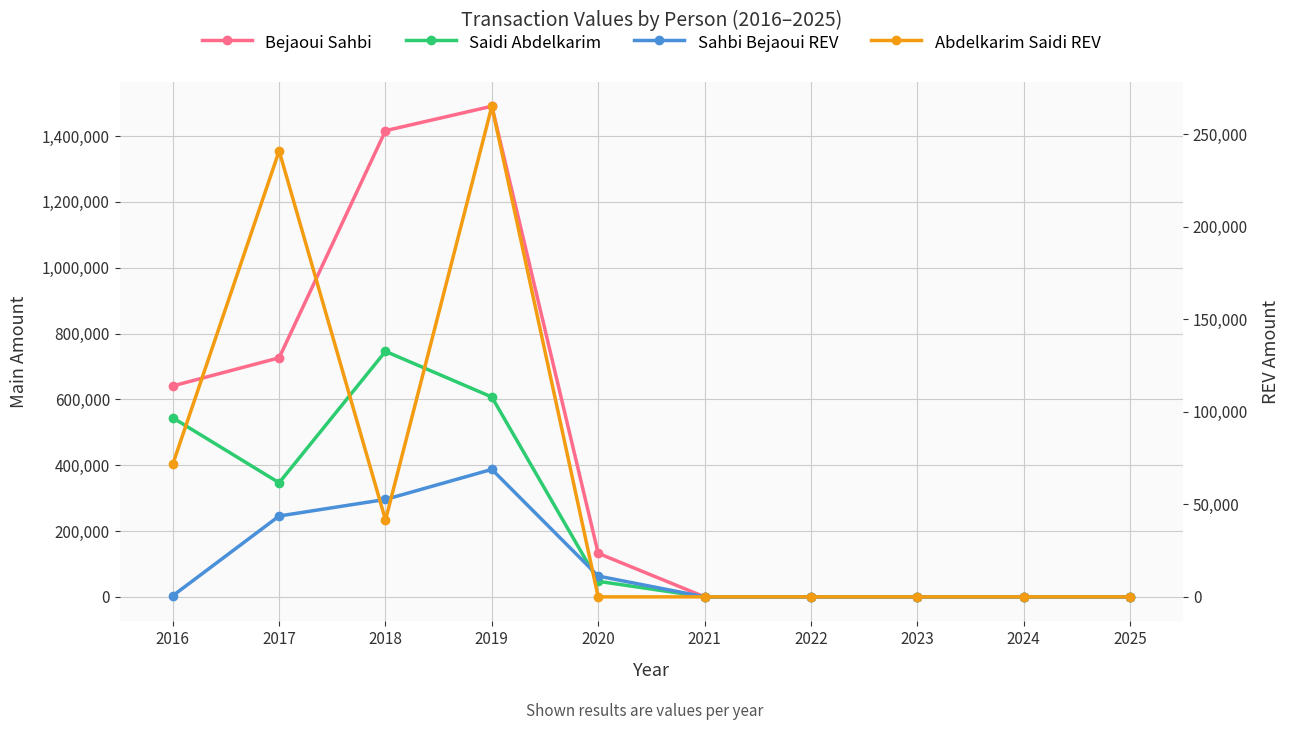

At how many categories does at least one series exceed 836526?

2